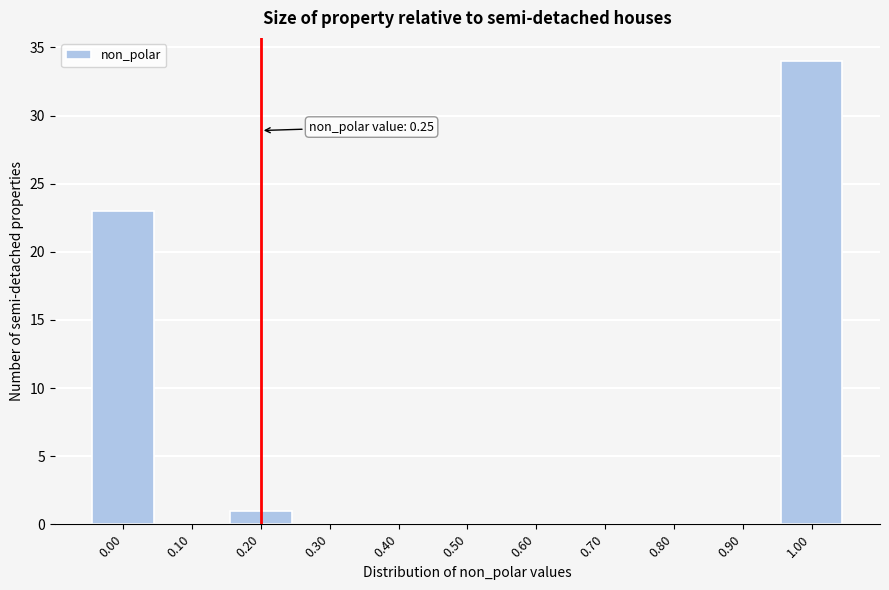

Reading left to right, extract all data points from this chart.

0.00=23	0.10=0	0.20=1	0.30=0	0.40=0	0.50=0	0.60=0	0.70=0	0.80=0	0.90=0	1.00=34